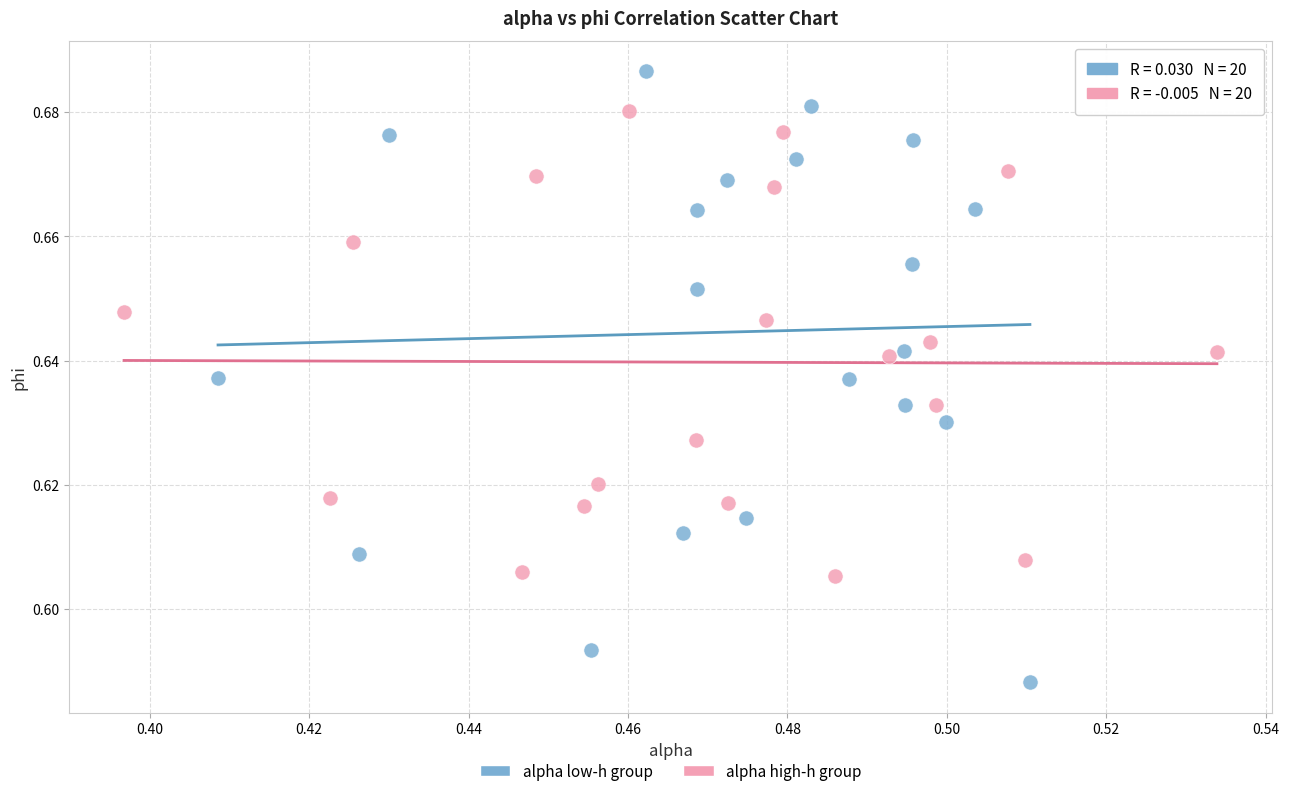

What are all the series names shown in the legend?

alpha low-h group, alpha high-h group